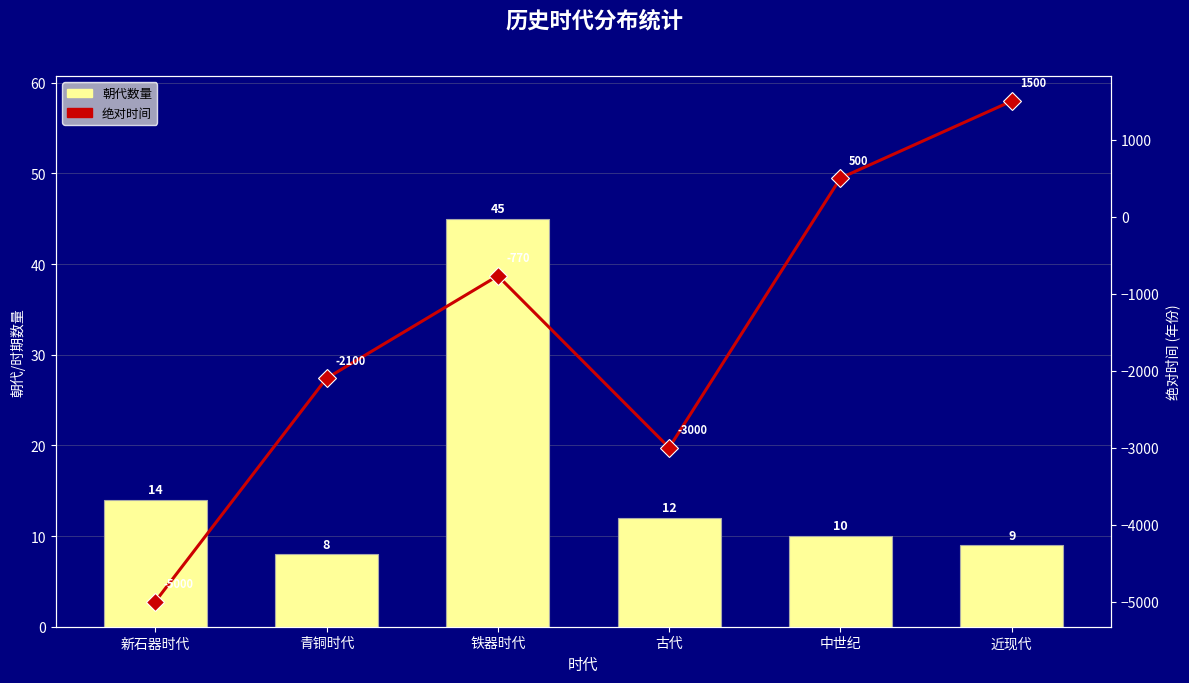

How many negative values does the 绝对时间 series have?

4